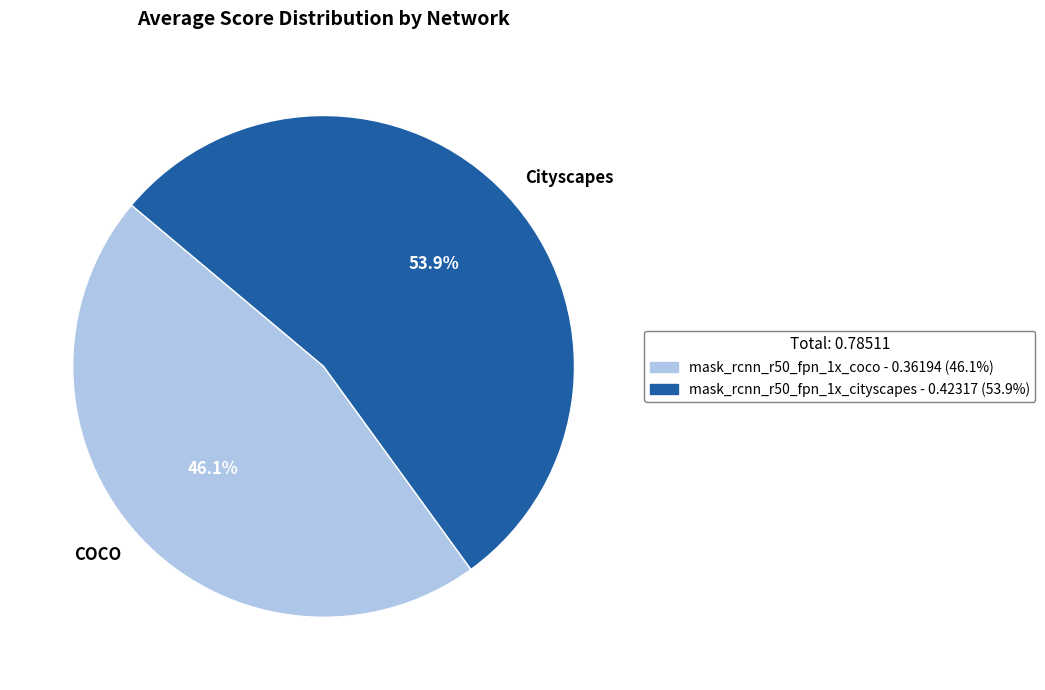

How many segments does this pie chart have?

2